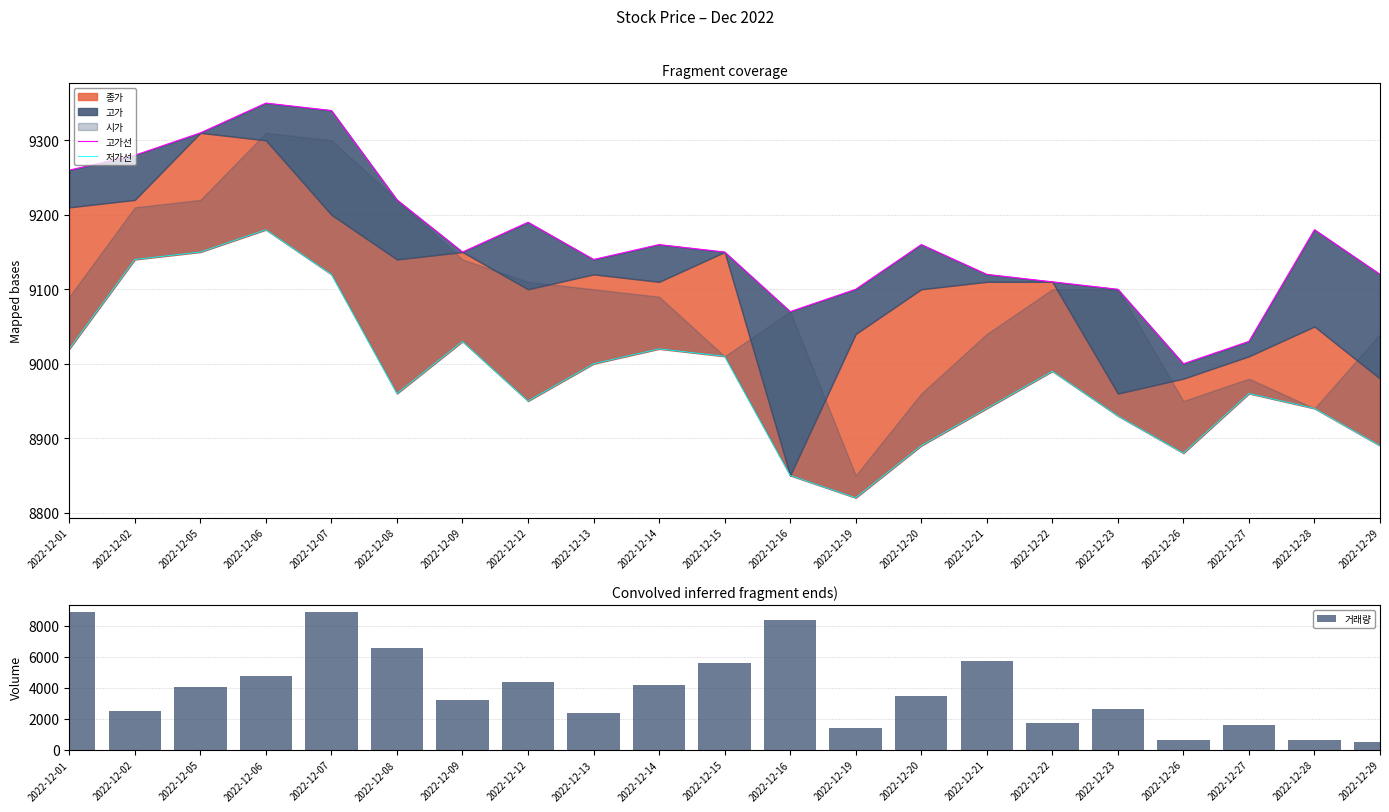

How many series are shown in this chart?

3